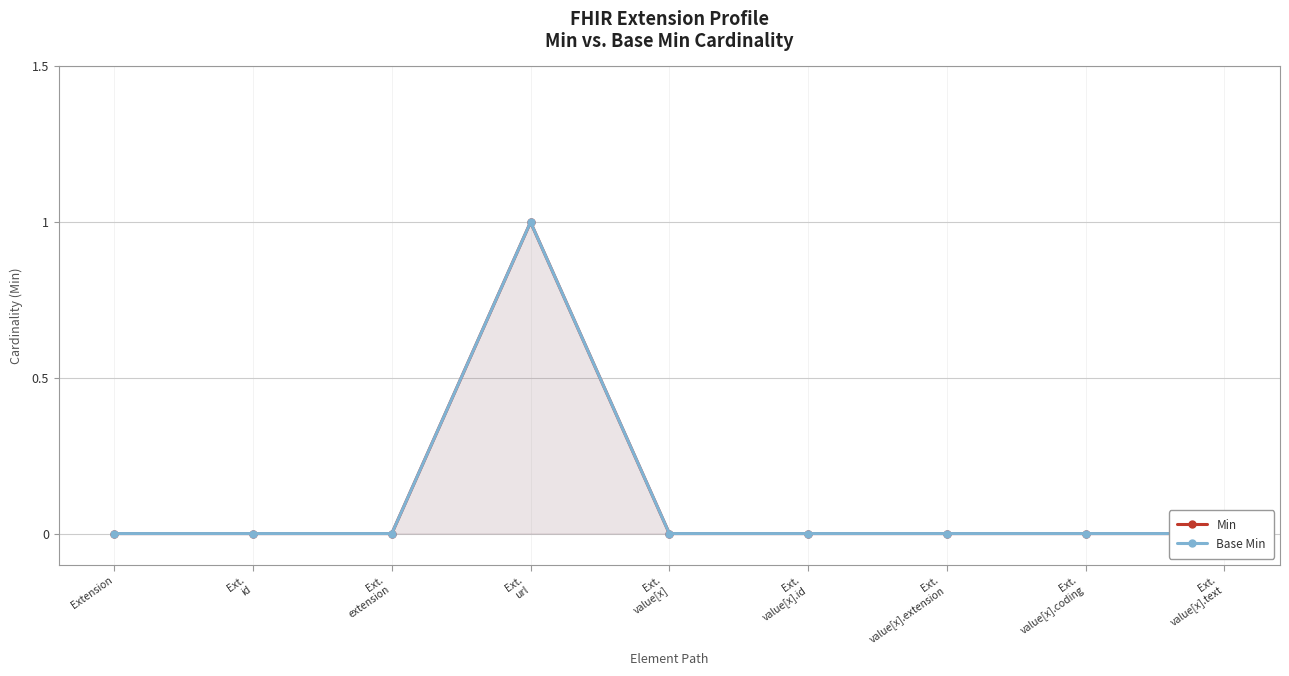

List the series in order of their peak value, lowest first.

Min, Base Min